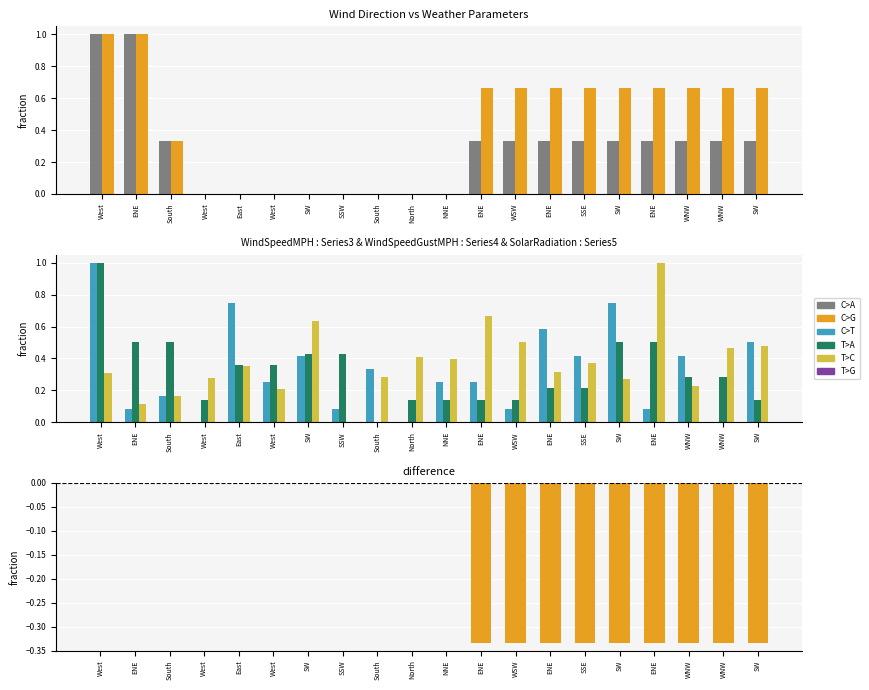

What value does the WindSpeedMPH series have at NNE?

0.2